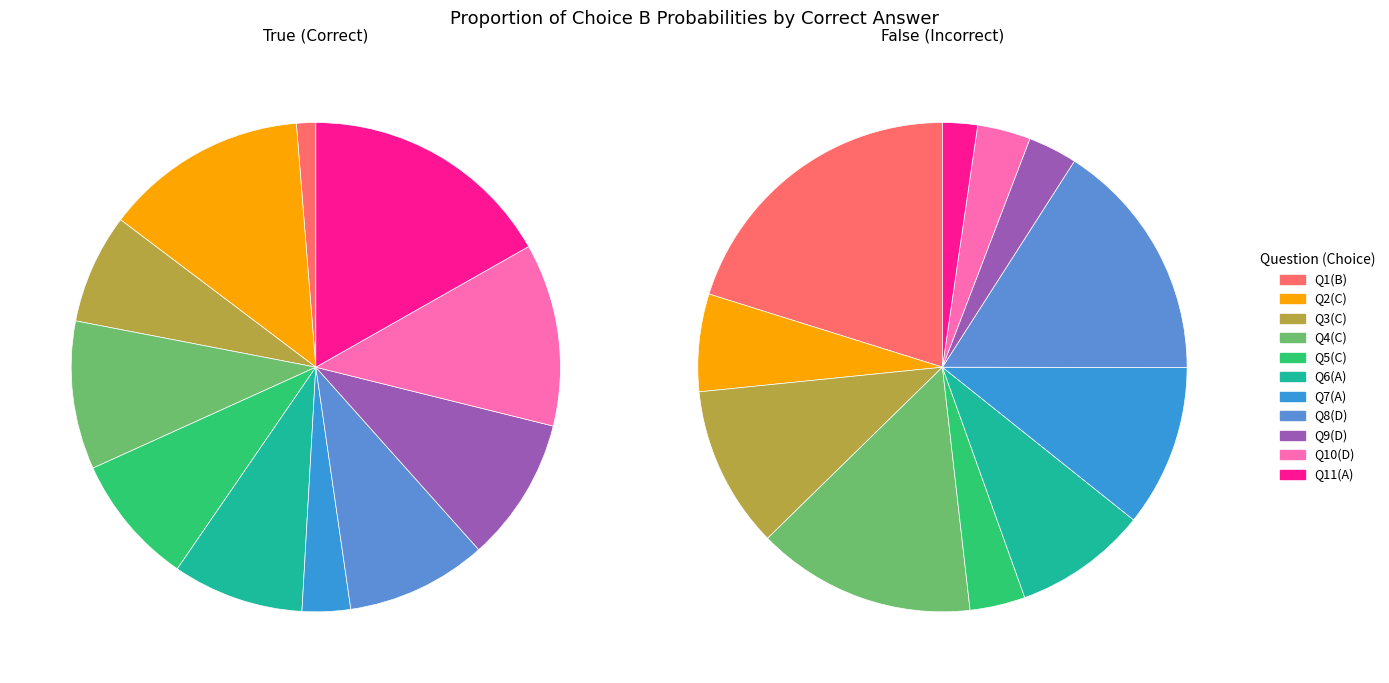

Does any single category account for the majority?

No